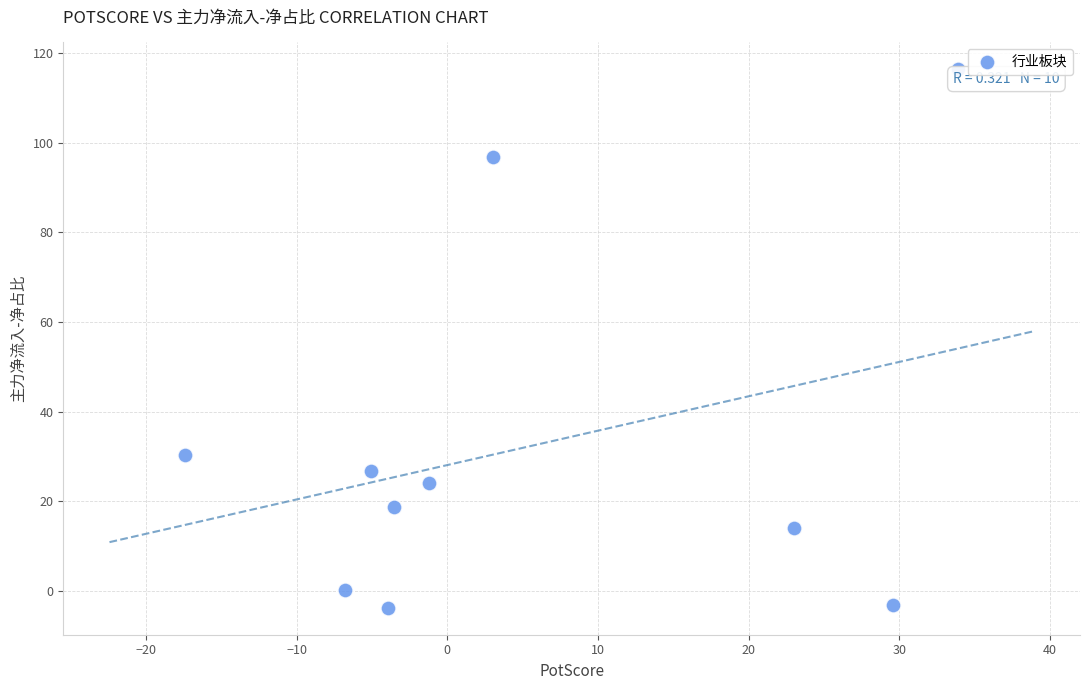

What Y value in the scatter plot is closest to 56?

30.2